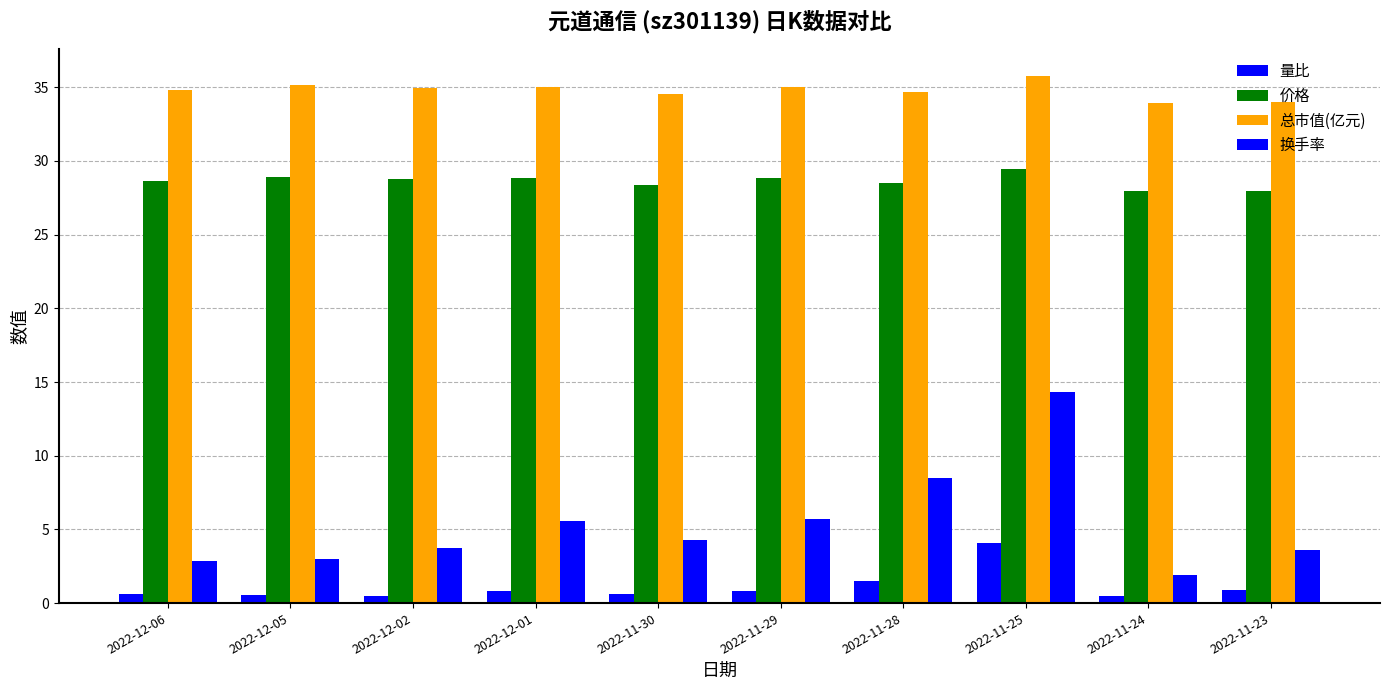

How many categories are shown in the chart?

10